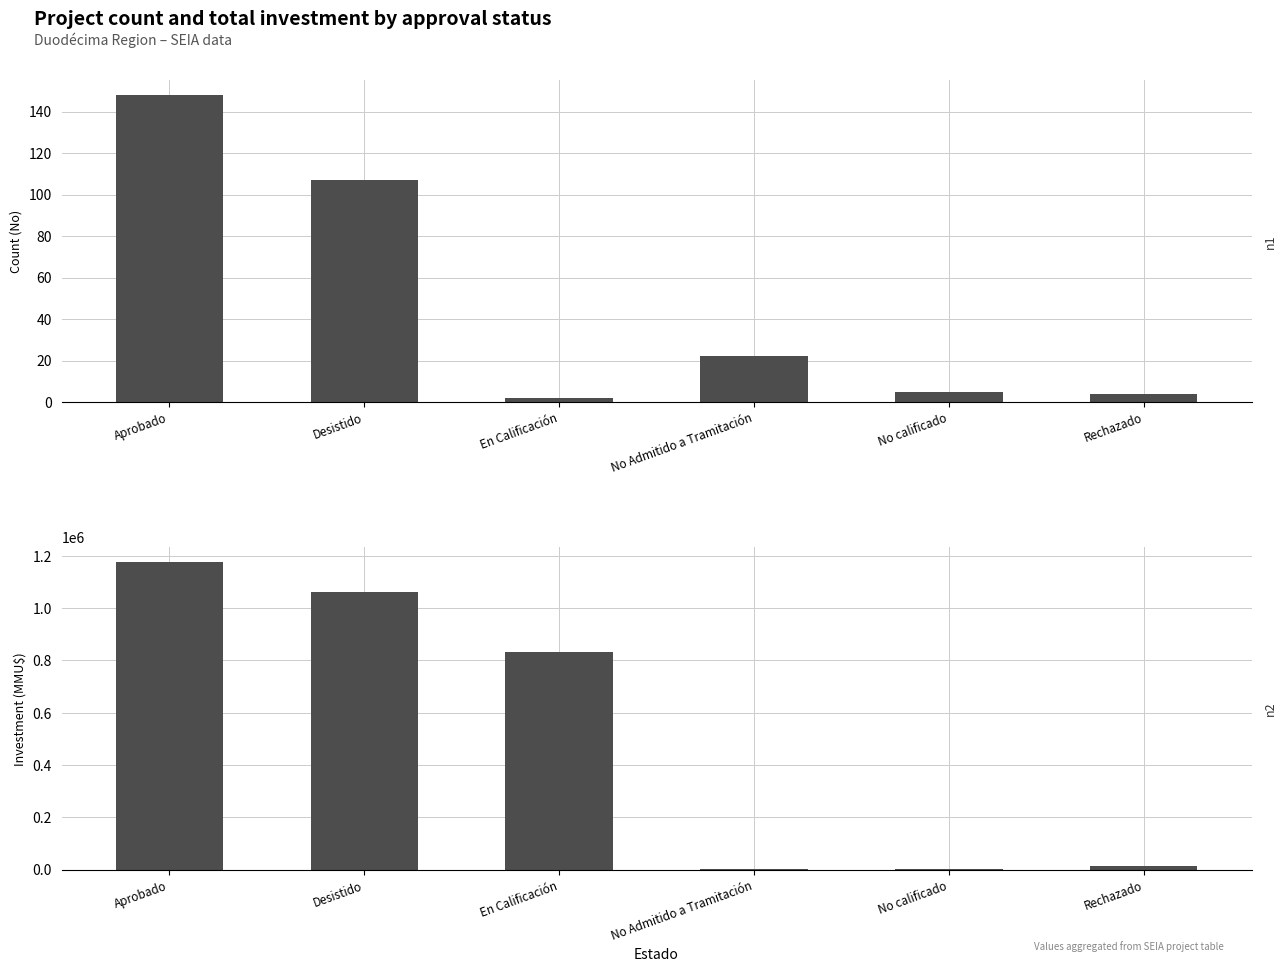

How many bars are there in each group?

2